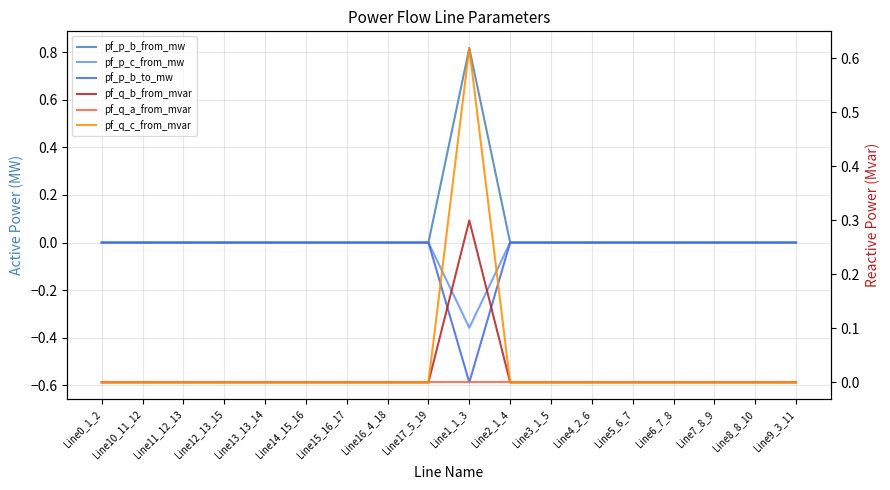

Between Line5_6_7 and Line8_8_10, which series saw the biggest shift?

pf_q_b_from_mvar